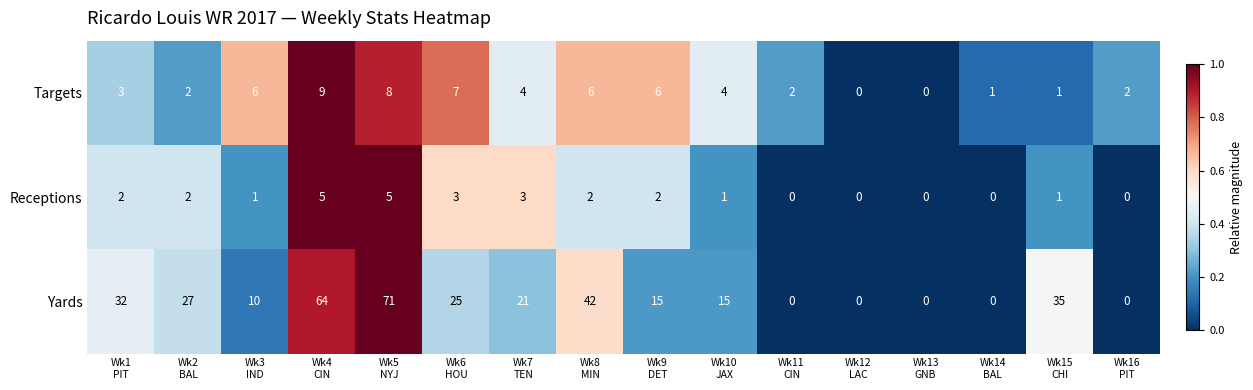

Which series has the widest spread of values?

Yards